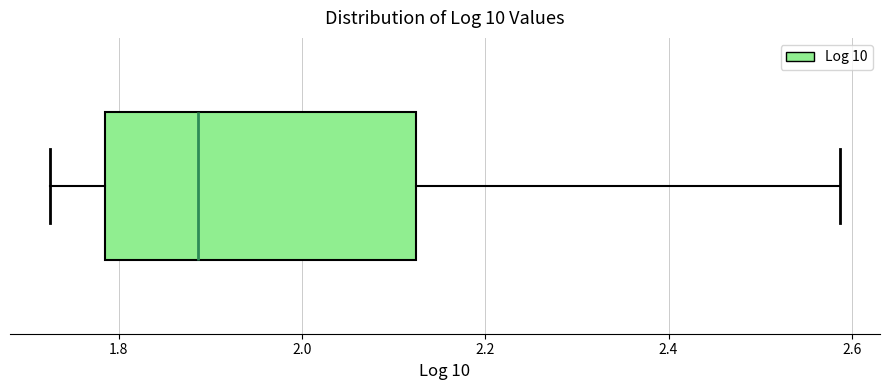

Read this box plot against the x-axis: the position of the median line, the range covered by the box, and the ends of both whiskers. The values are not printed on the chart, so give them approximately, as read against the axis.

median 1.88, box 1.78 to 2.12, whiskers 1.72 to 2.58